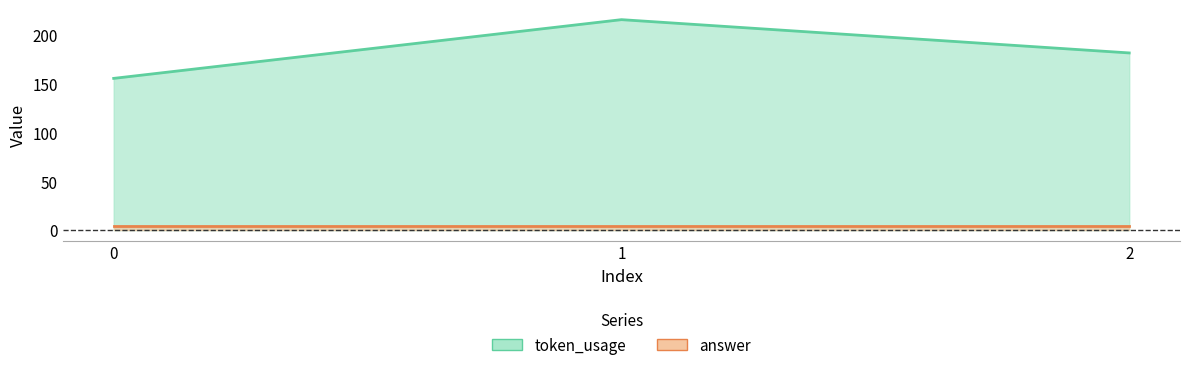

What is the average value of the answer series?

4